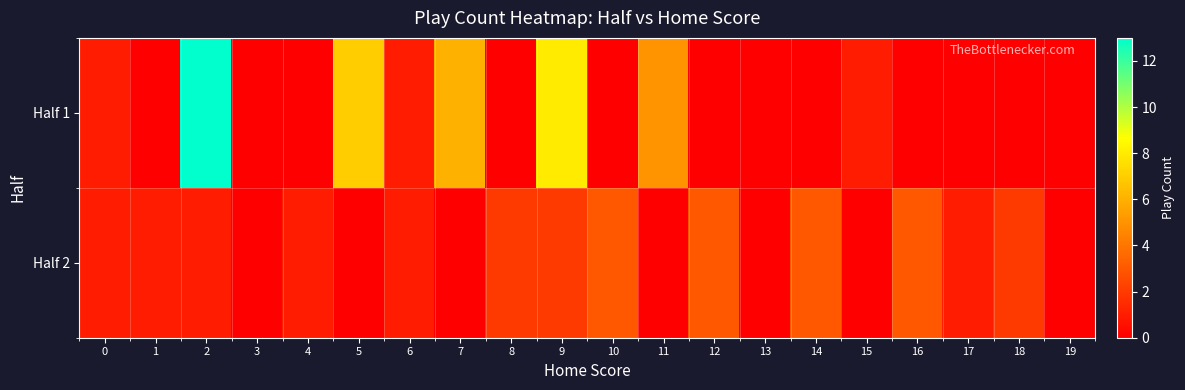

Which series has the largest total across all categories?

Half 1